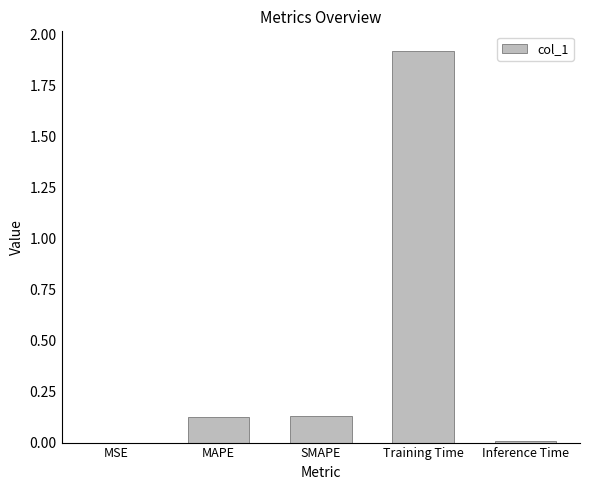

What is the change in value from MAPE to Training Time?

+1.8